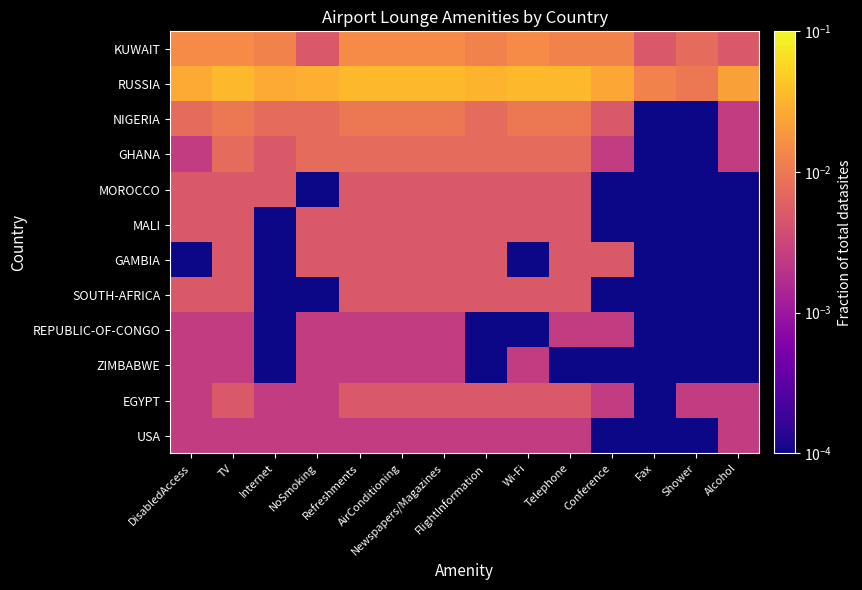

At NoSmoking, list the series in order from largest to smallest.

RUSSIA, NIGERIA, GHANA, KUWAIT, MALI, GAMBIA, REPUBLIC-OF-CONGO, ZIMBABWE, EGYPT, USA, MOROCCO, SOUTH-AFRICA